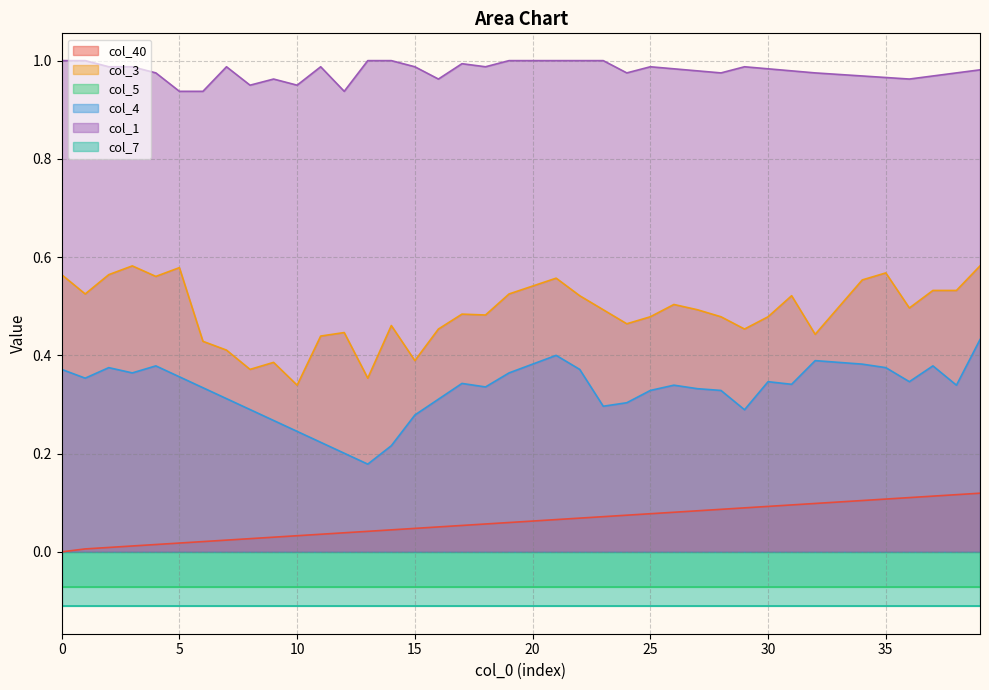

True or false: col_40 and col_3 cross at least once.

False